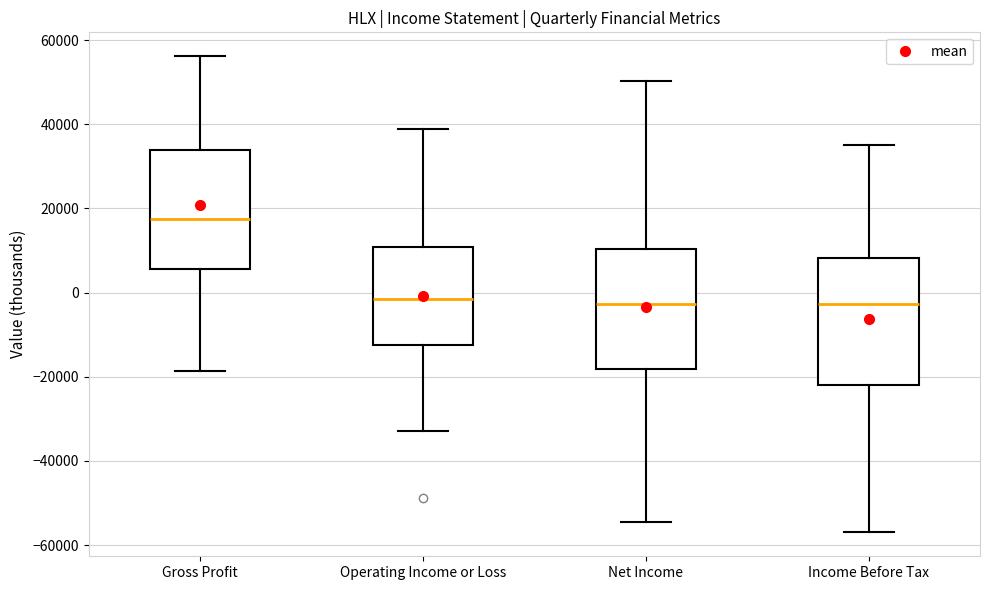

Reading left to right, read every box against the y-axis: the position of its median line, the range the box covers, and the ends of its whiskers. The values are not printed on the chart, so give them approximately, as read against the axis.

Gross Profit: median 18000, box 6000 to 34000, whiskers -18000 to 56000
Operating Income or Loss: median -2000, box -12000 to 10000, whiskers -32000 to 40000
Net Income: median -2000, box -18000 to 10000, whiskers -54000 to 50000
Income Before Tax: median -2000, box -22000 to 8000, whiskers -56000 to 36000